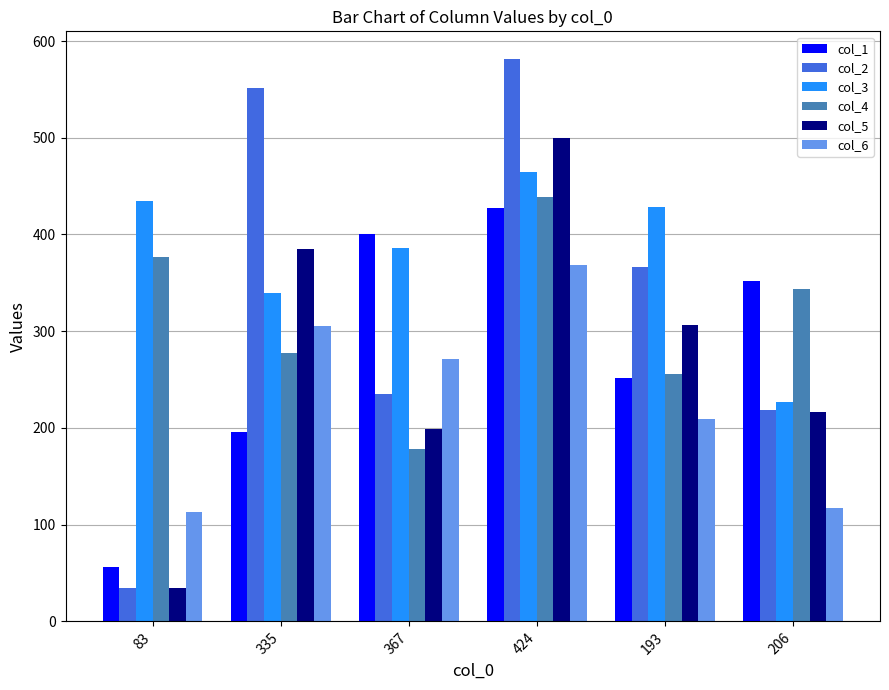

What is the smallest value displayed?

34